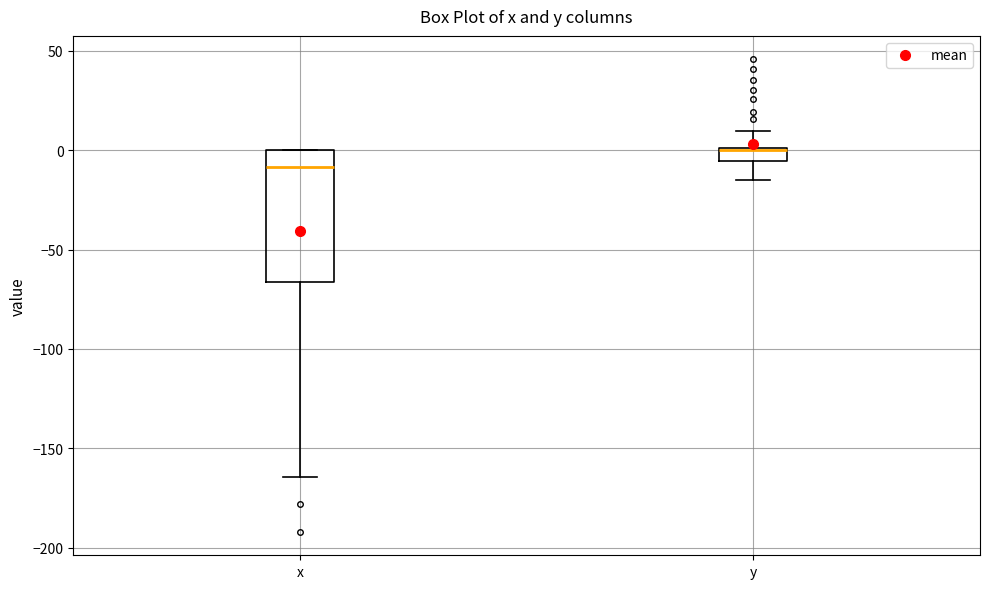

Comparing the boxes themselves (not the whiskers), which one is the tallest?

x